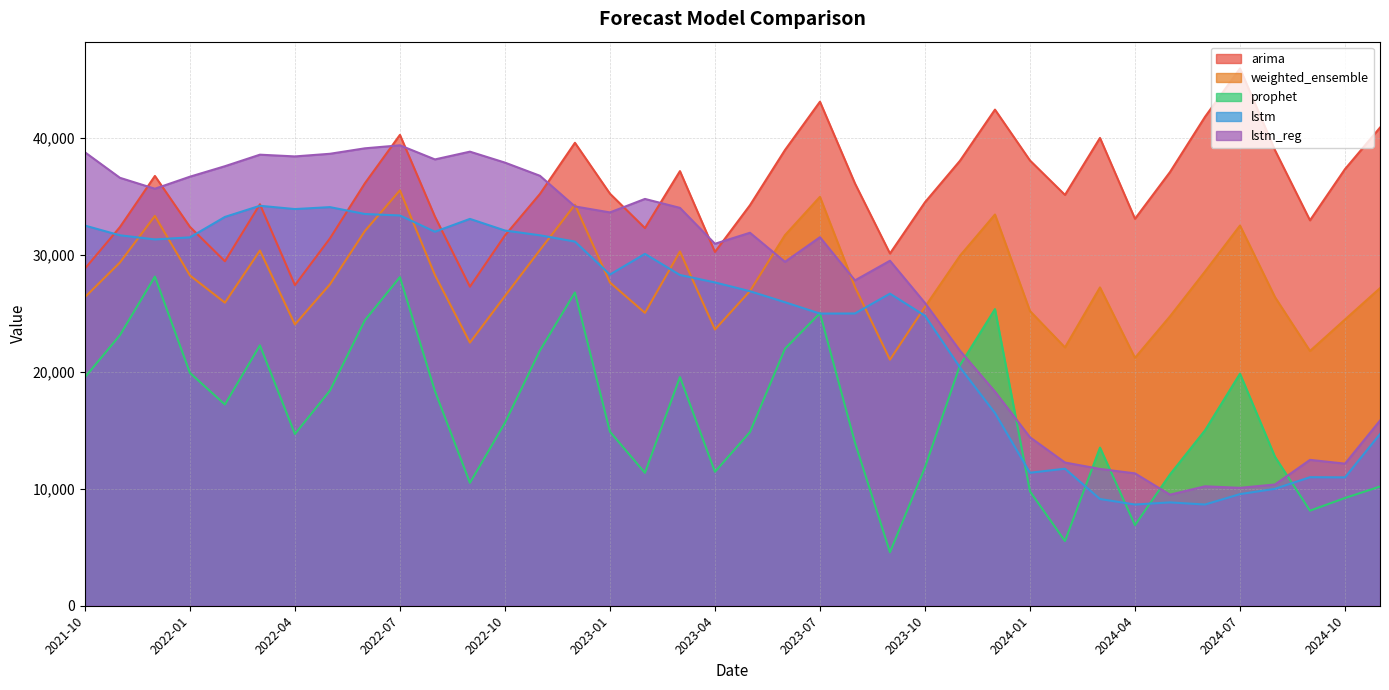

What is the greatest value displayed?

45928.0